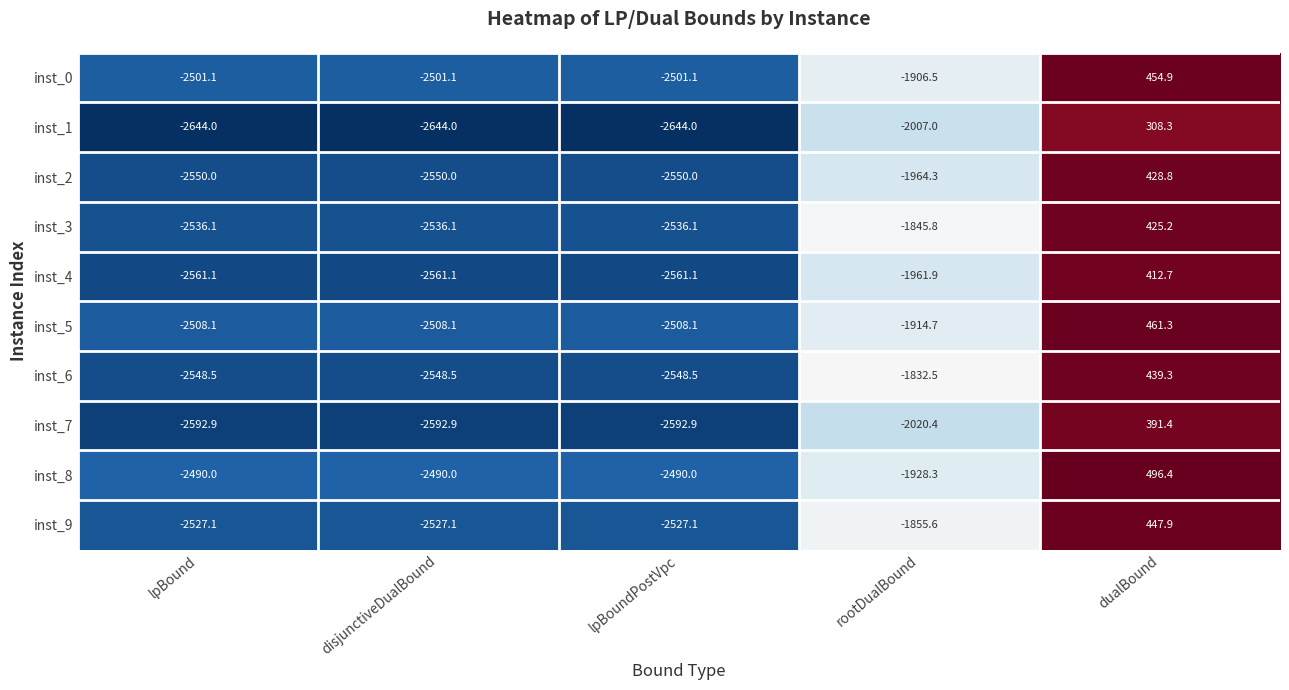

Which series has the largest range (max minus min)?

inst_6